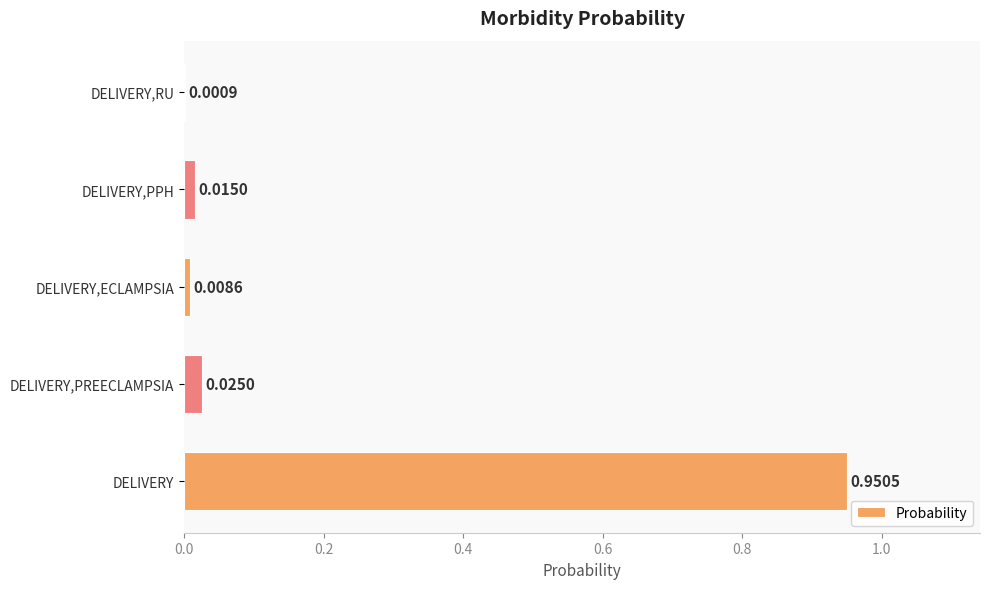

At which category does the chart reach its peak across all series?

DELIVERY